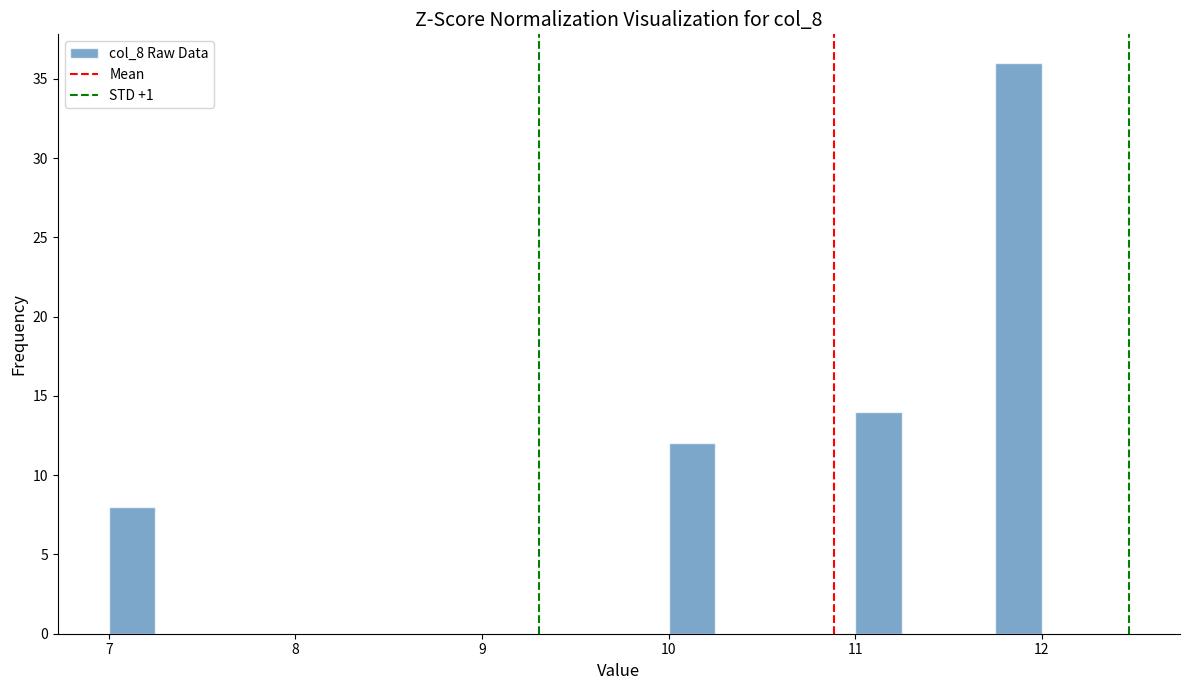

Read against the x-axis, roughly where is the centre of the tallest bar?

11.9